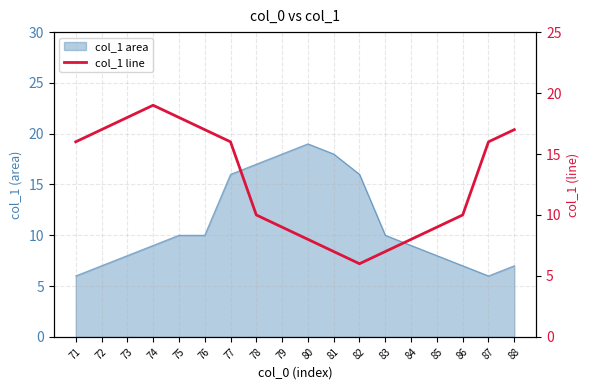

Rank the categories by value from lowest to highest.

82, 81, 83, 80, 84, 79, 85, 78, 86, 71, 77, 87, 72, 76, 88, 73, 75, 74